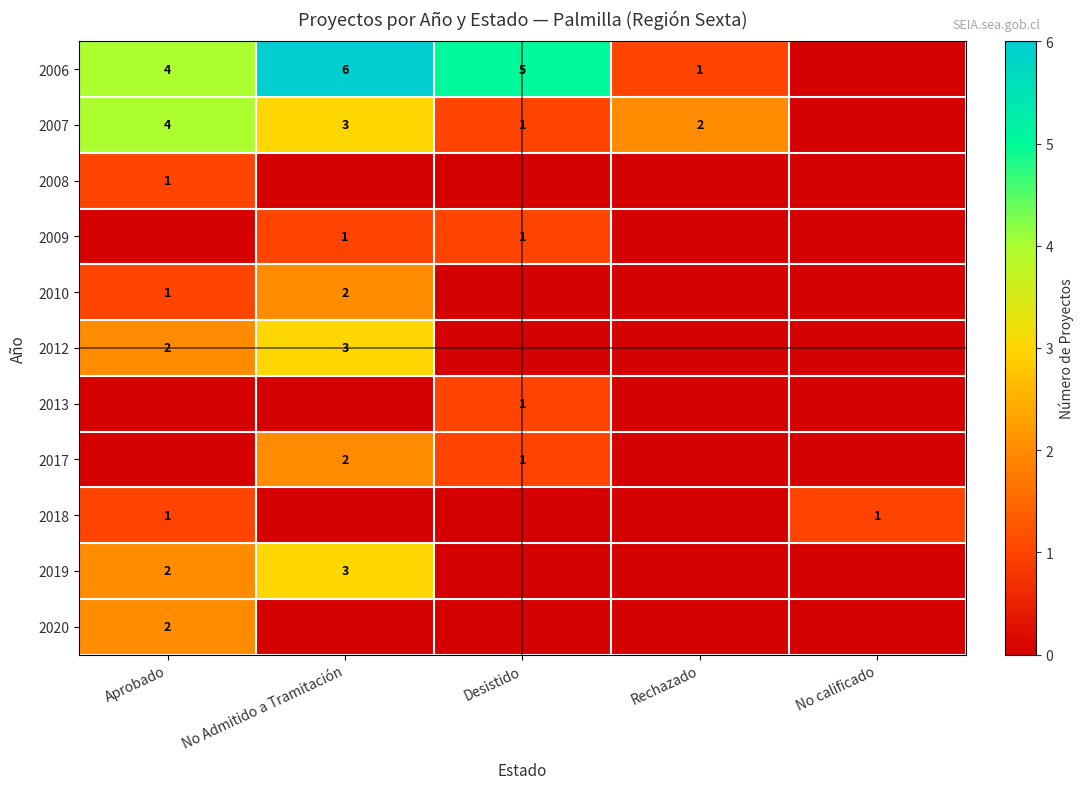

The 2012 series shows 2 at Aprobado. True or false?

True